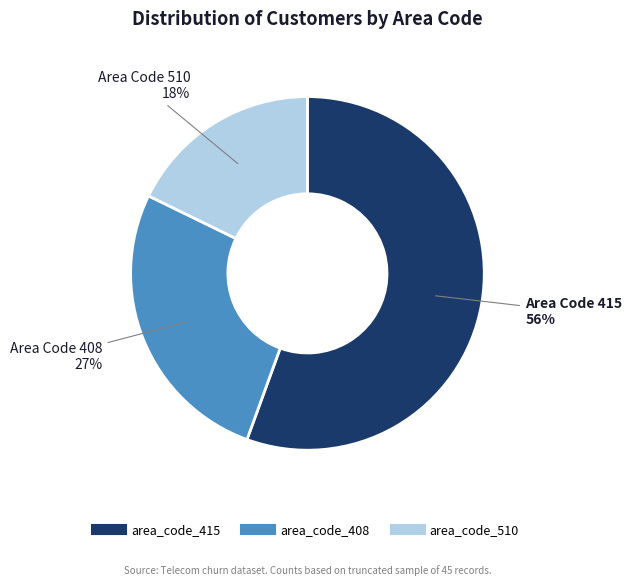

True or false: area_code_415 accounts for 46% of the total.

False